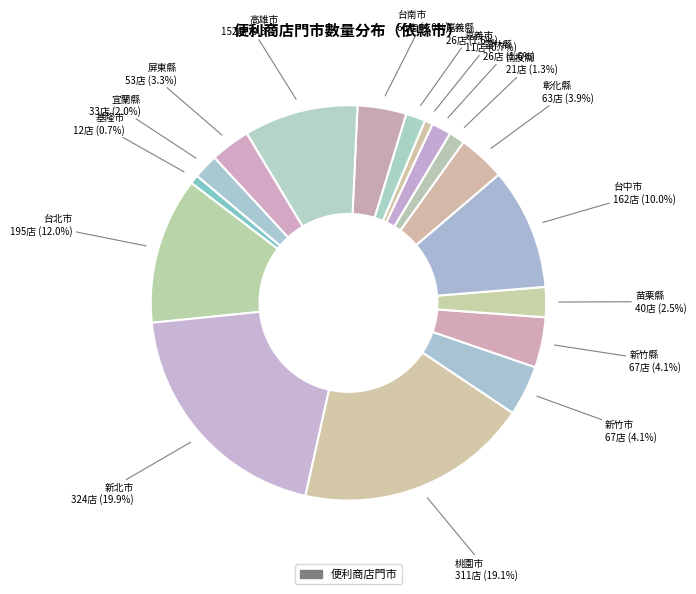

Rank the categories by value from lowest to highest.

嘉義市, 基隆市, 南投縣, 雲林縣, 嘉義縣, 宜蘭縣, 苗栗縣, 屏東縣, 彰化縣, 台南市, 新竹市, 新竹縣, 高雄市, 台中市, 台北市, 桃園市, 新北市